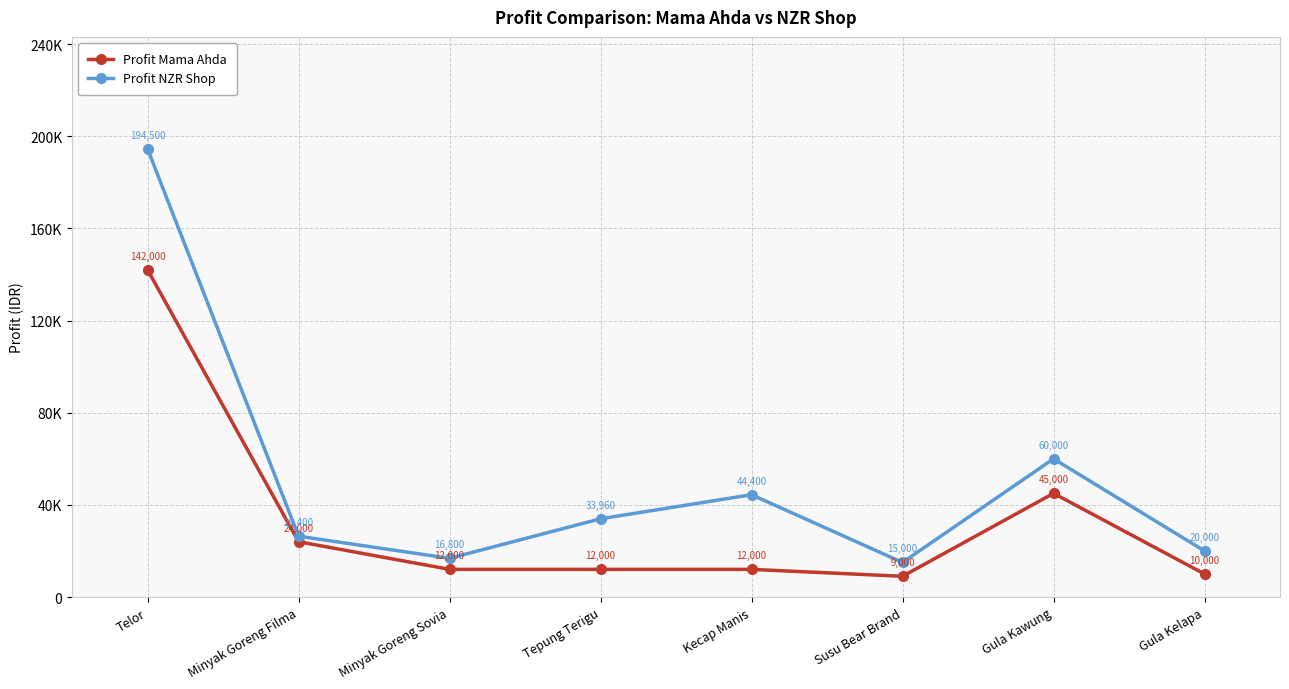

What is the sum of all Profit Mama Ahda values?

266000